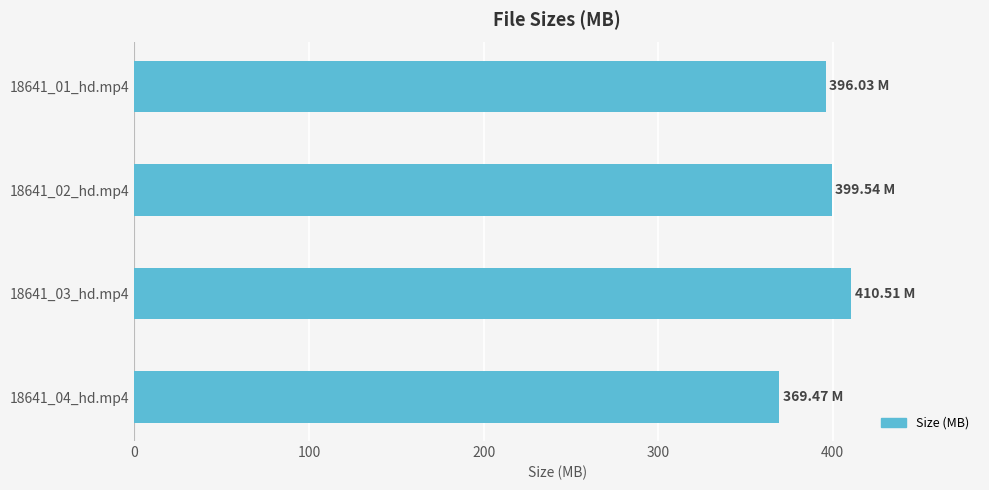

What is the change in value from 18641_04_hd.mp4 to 18641_03_hd.mp4?

+41.0